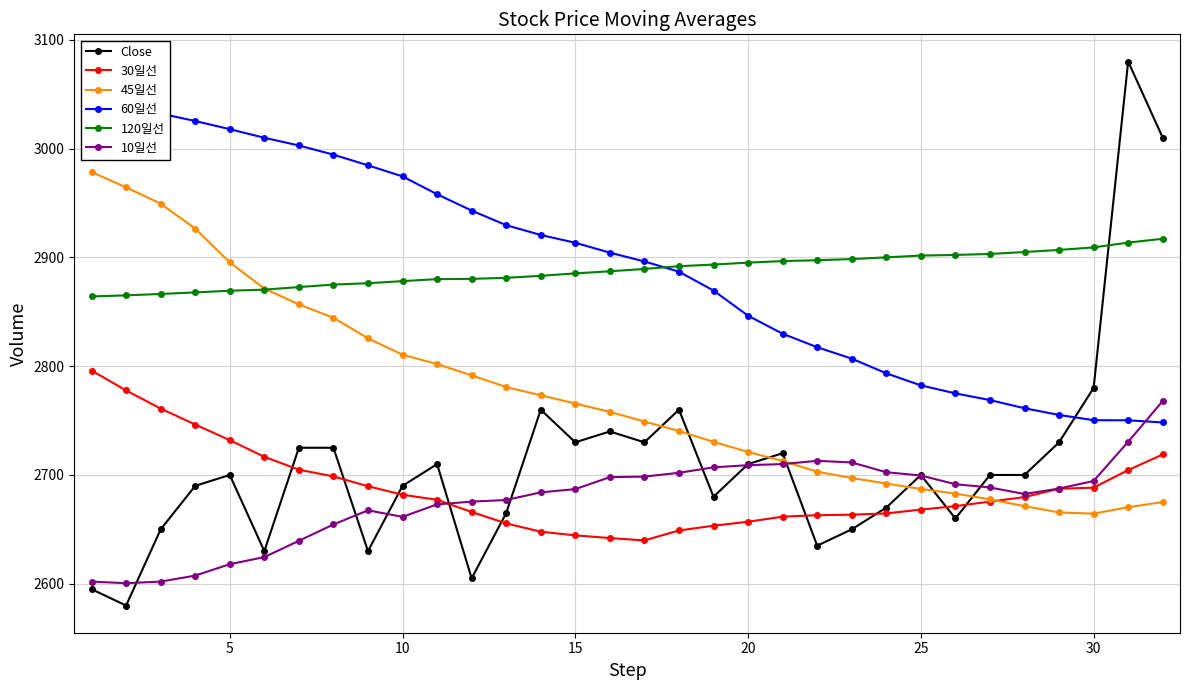

True or false: 10일선 has more than 0 points higher than both neighbors.

True